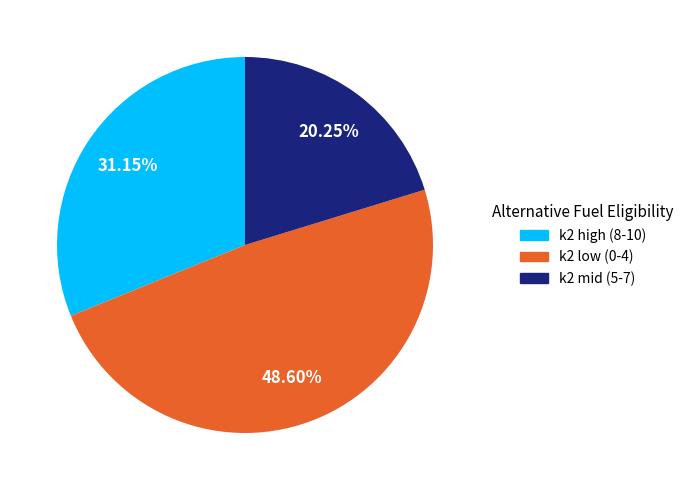

Approximately how many times larger is the value at k2 low (0-4) compared to k2 high (8-10)?

1.6